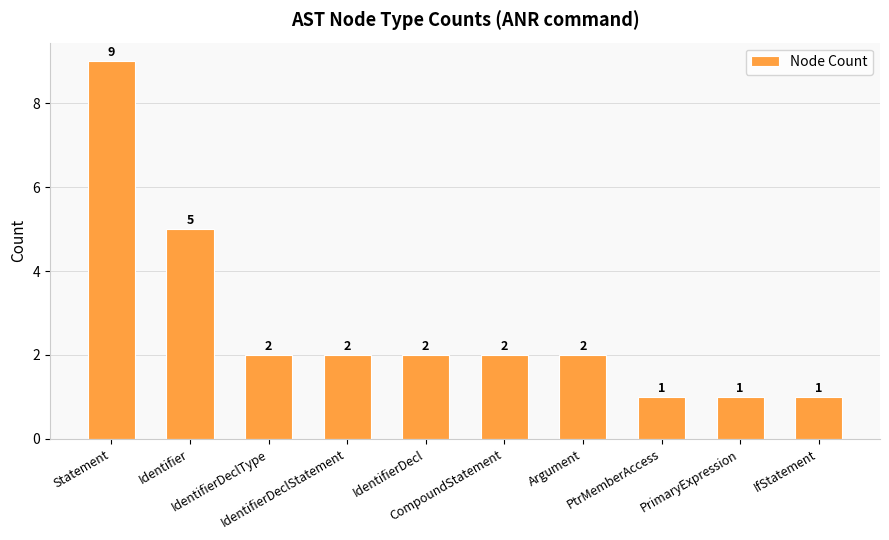

Count the number of categories in the chart.

10